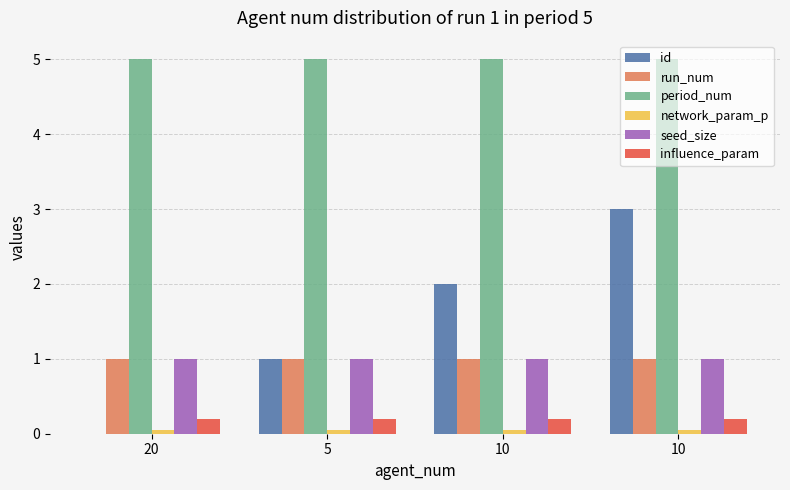

What is the difference between the maximum and minimum values in the id series?

3.0